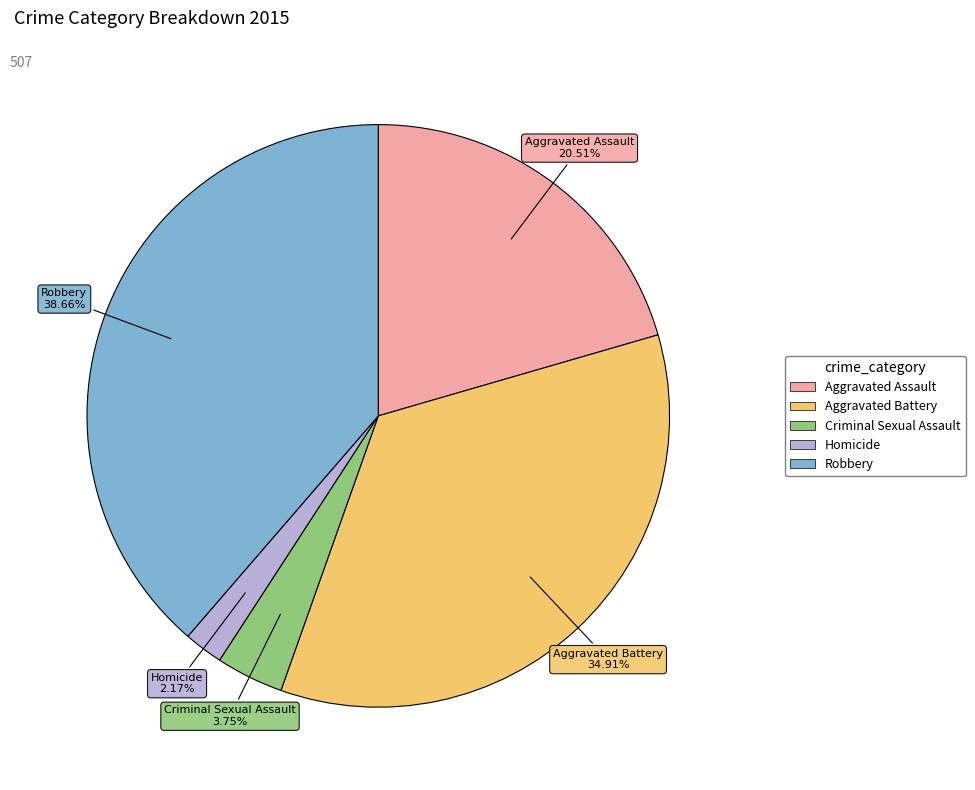

To the nearest percent, what portion does Homicide represent?

2%